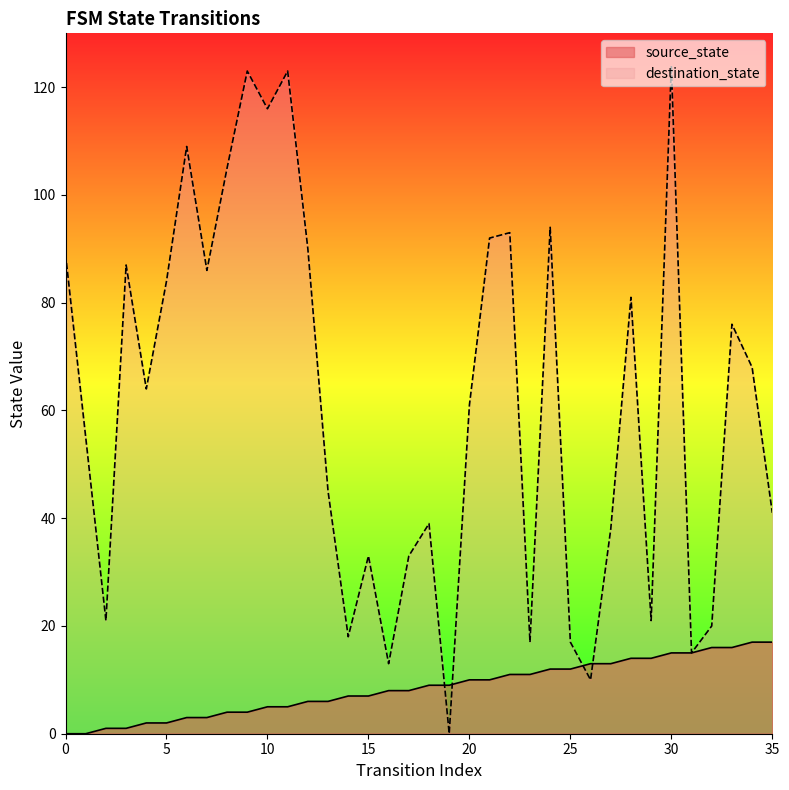

Reading left to right, list all the values displayed in this chart.

source_state: 0	0	1	1	2	2	3	3	4	4	5	5	6	6	7	7	8	8	9	9	10	10	11	11	12	12	13	13	14	14	15	15	16	16	17	17
destination_state: 89	55	21	87	64	84	109	86	105	123	116	123	90	45	18	33	13	33	39	0	61	92	93	17	94	17	10	38	81	21	124	15	20	76	68	41